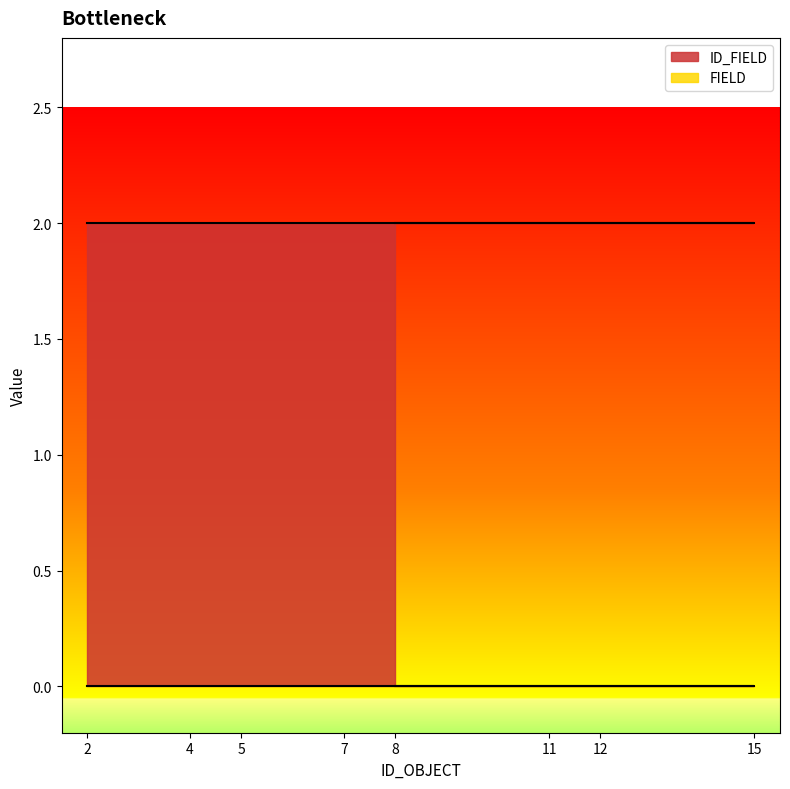

The ID_FIELD series shows 2 at 12. True or false?

True